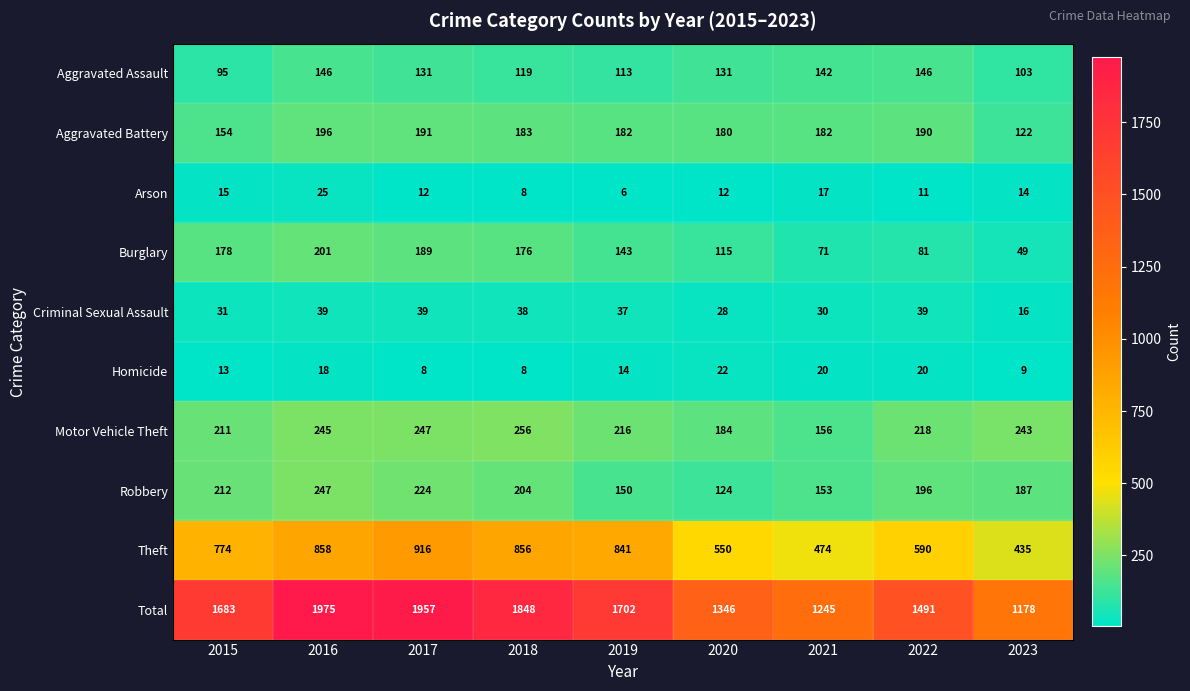

At how many categories does at least one series exceed 442?

9